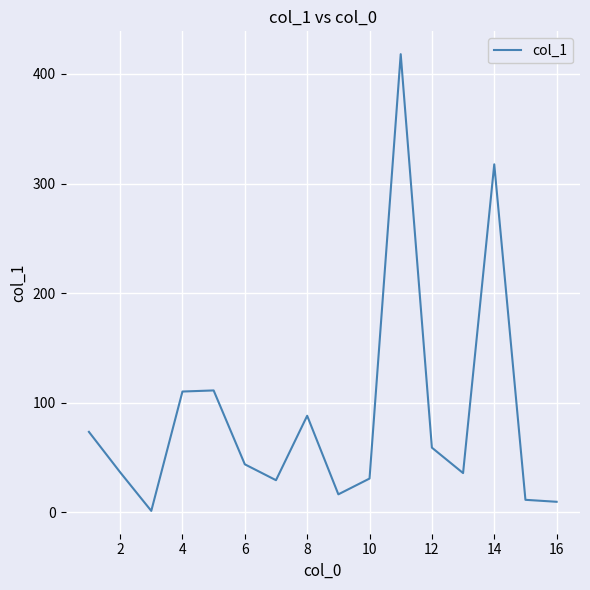

True or false: there are more than 0 points higher than both neighbors.

True